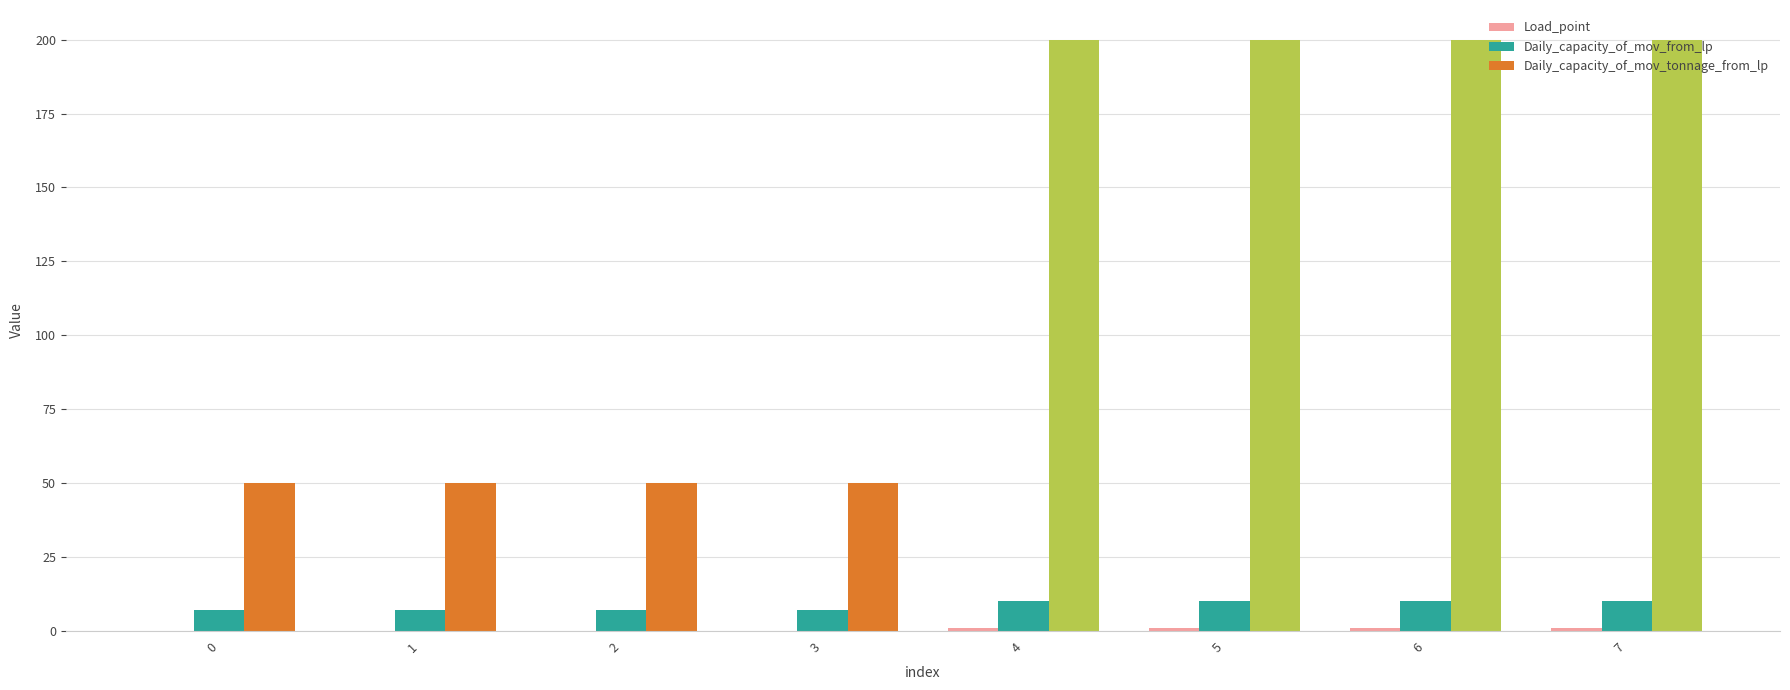

Is it true that Daily_capacity_of_mov_tonnage_from_lp equals 50 at 2?

True